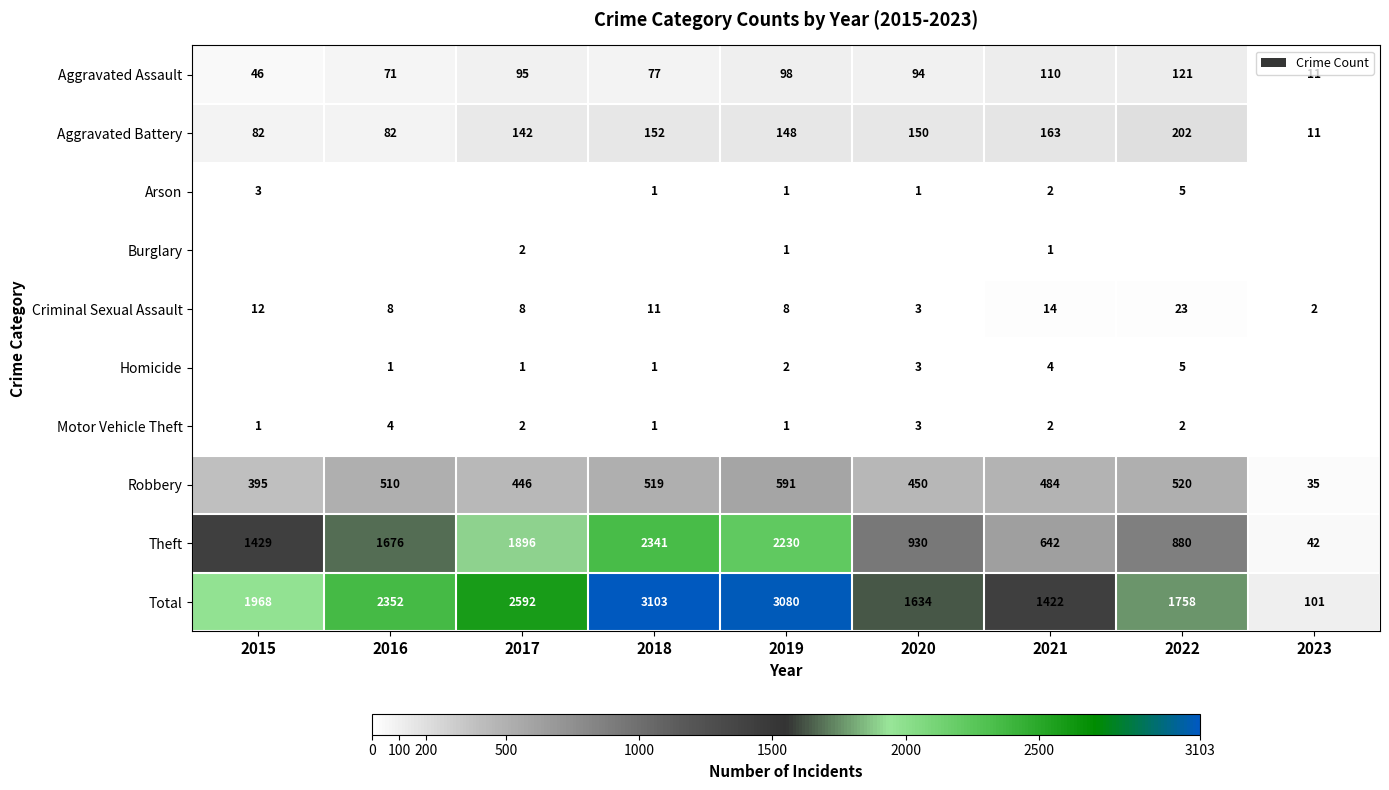

Is the value of Aggravated Battery at 2020 greater than the value of Motor Vehicle Theft at 2015?

Yes